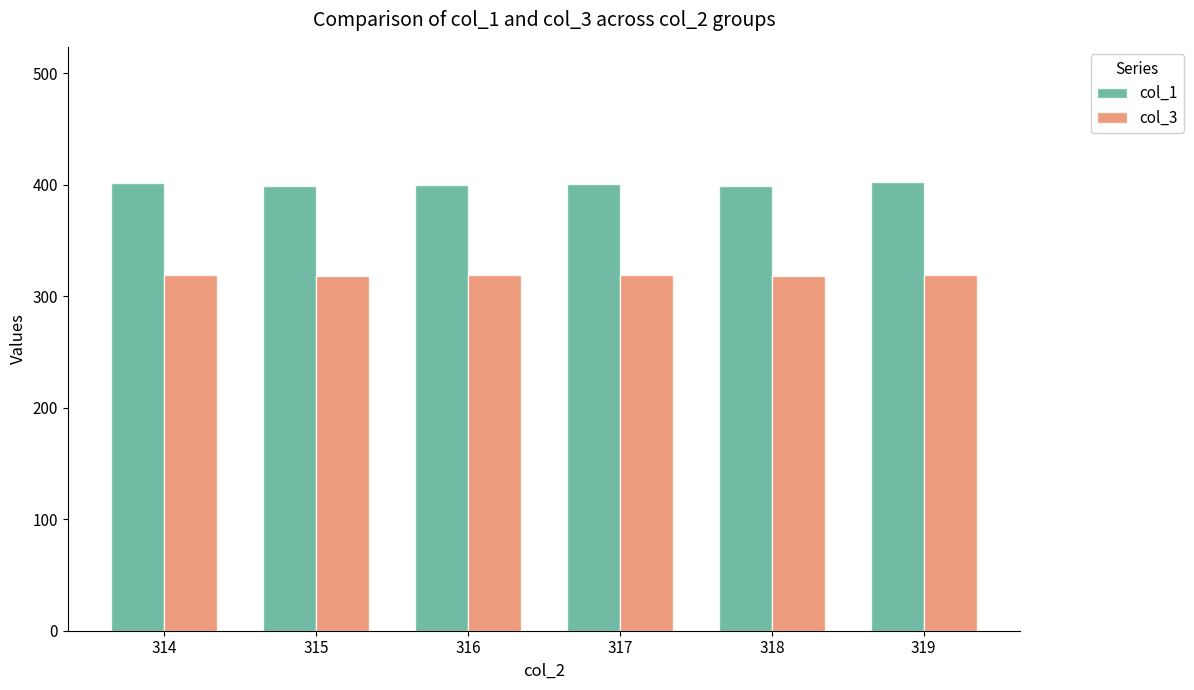

What are all the series names shown in the legend?

col_1, col_3